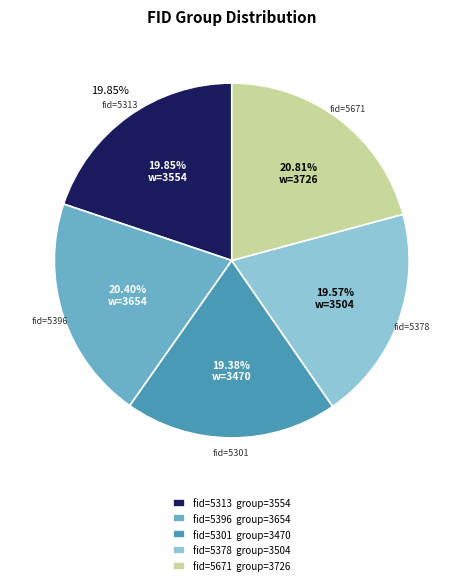

Is it true that 5378 is 33% of the pie?

False